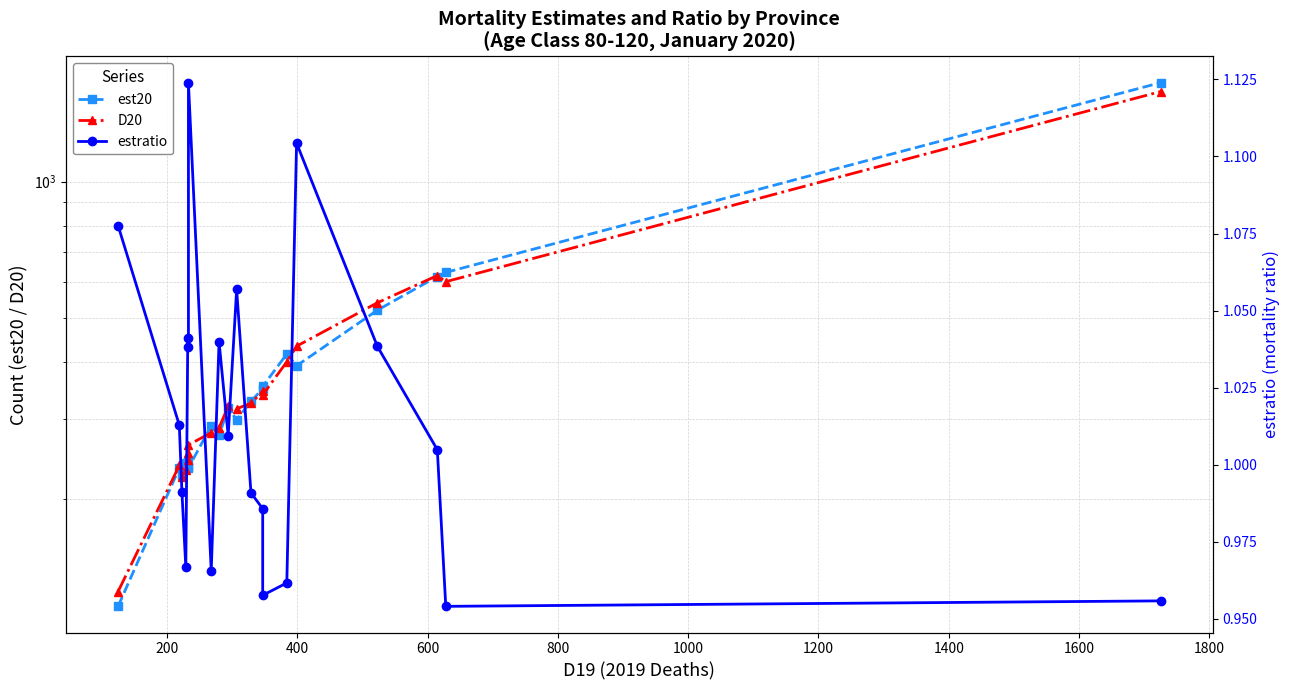

What is the value of the D20 point at the 10th from the left?

320.0